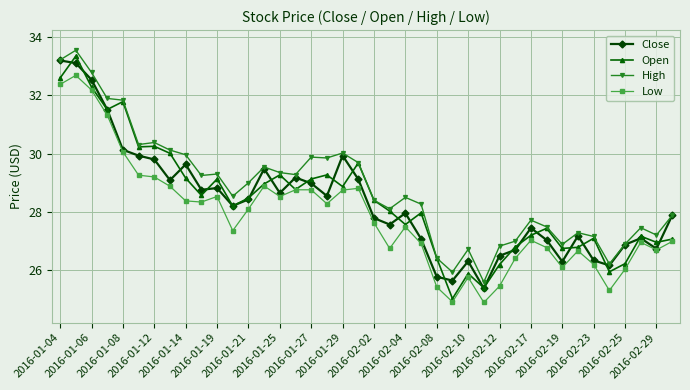

True or false: Low and High cross at least once.

False